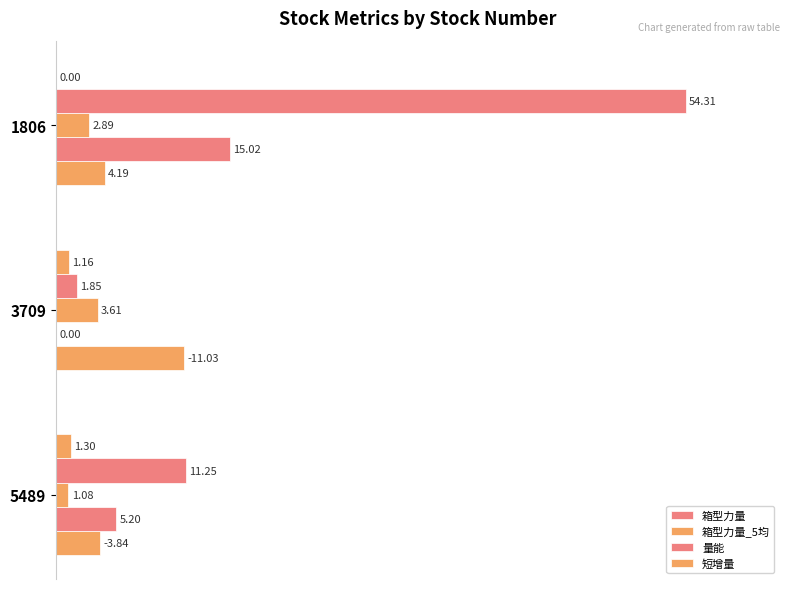

What are all the series names shown in the legend?

箱型力量, 箱型力量_5均, 量能, 短增量